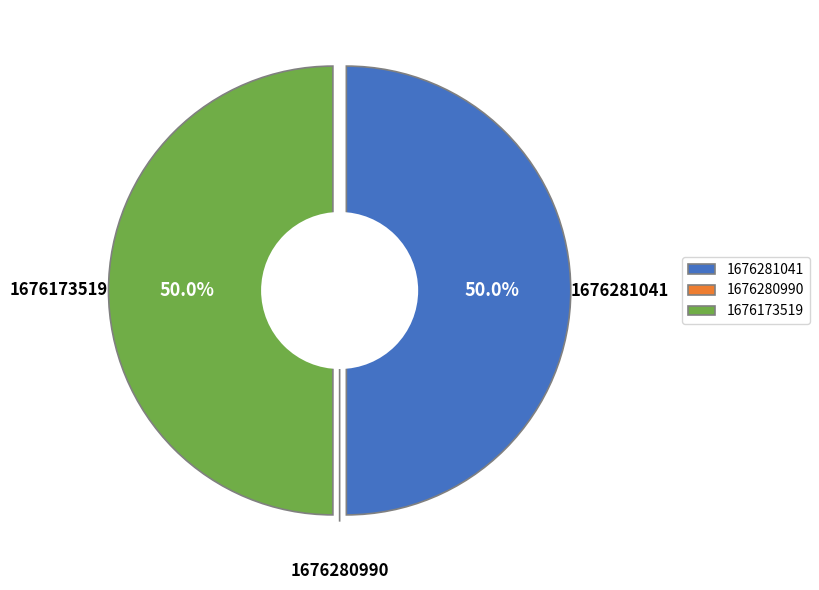

Which category has the biggest portion of the pie?

1676281041